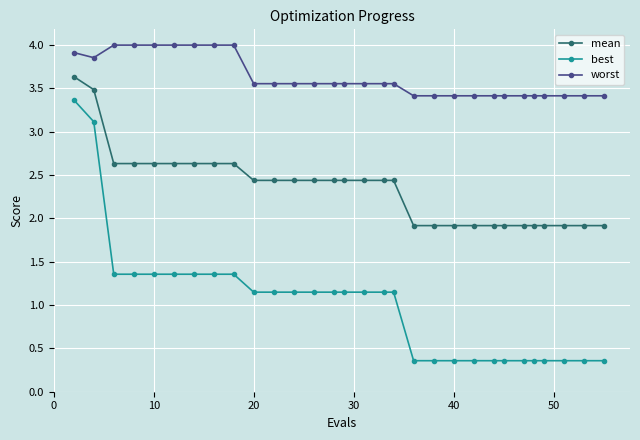

What is the average value of the best series?

1.0